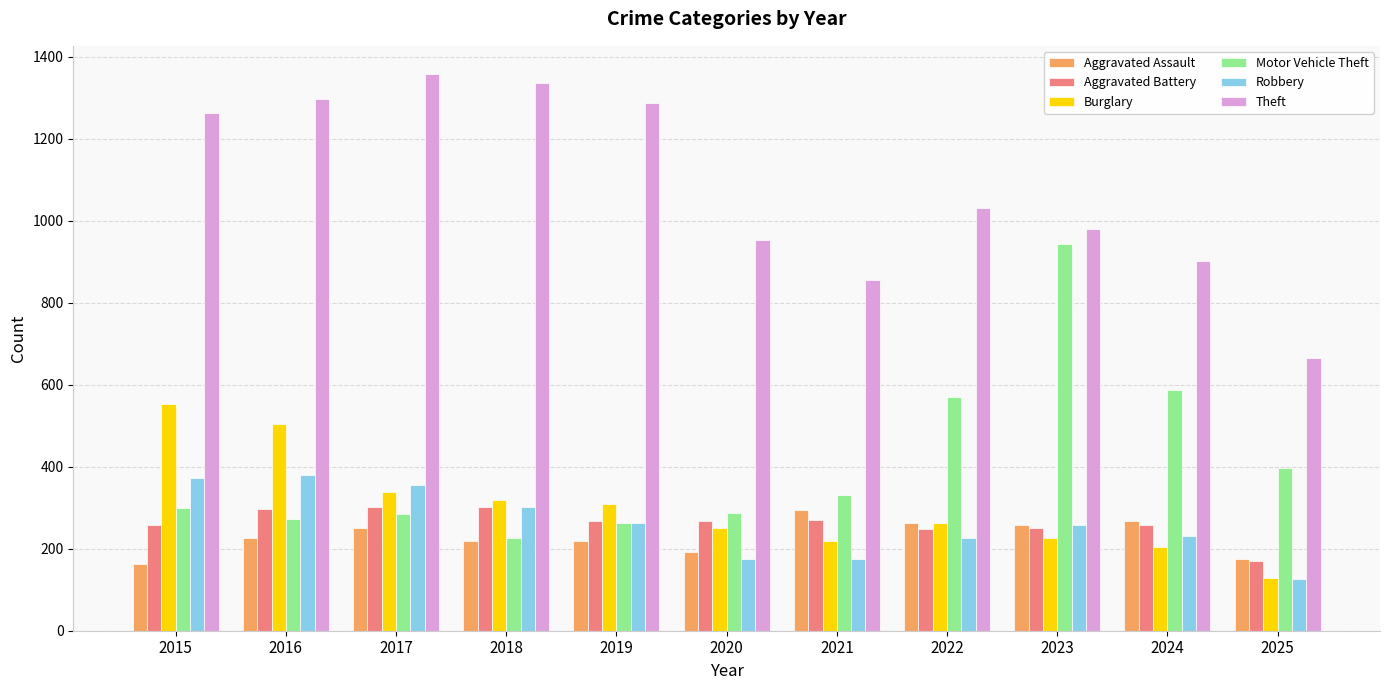

At how many categories does at least one series exceed 443?

11